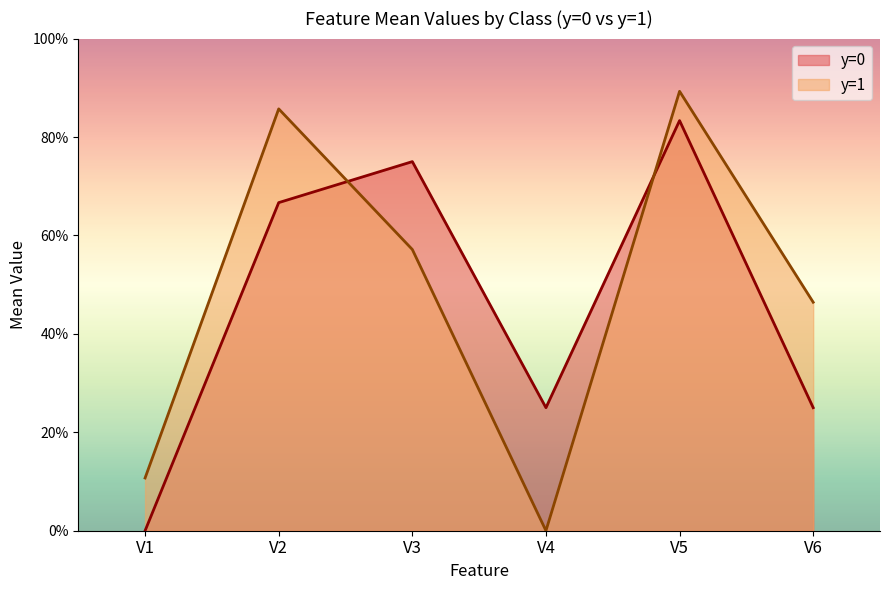

Where is V6 nearest to the value 0?

y=0